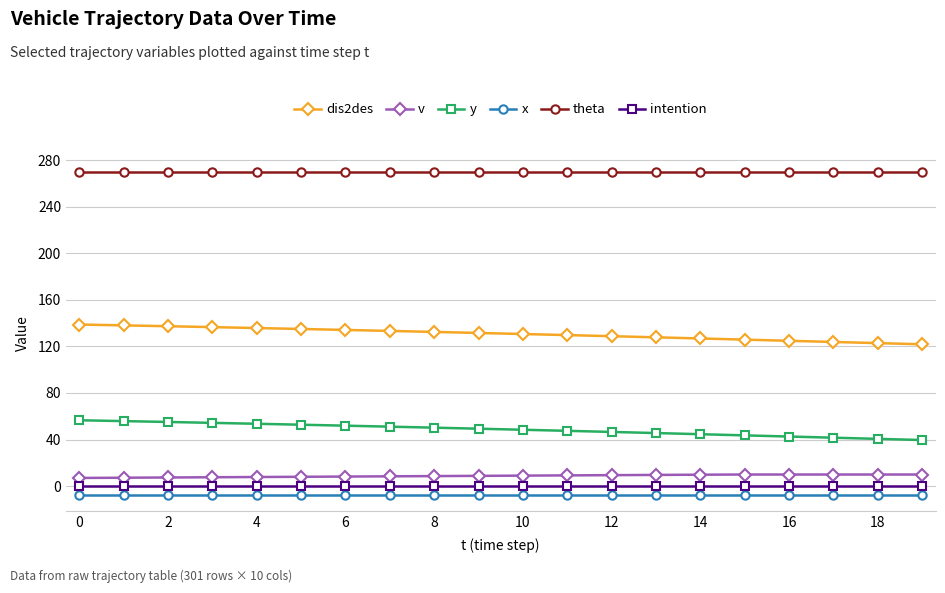

Which series has the largest total across all categories?

theta